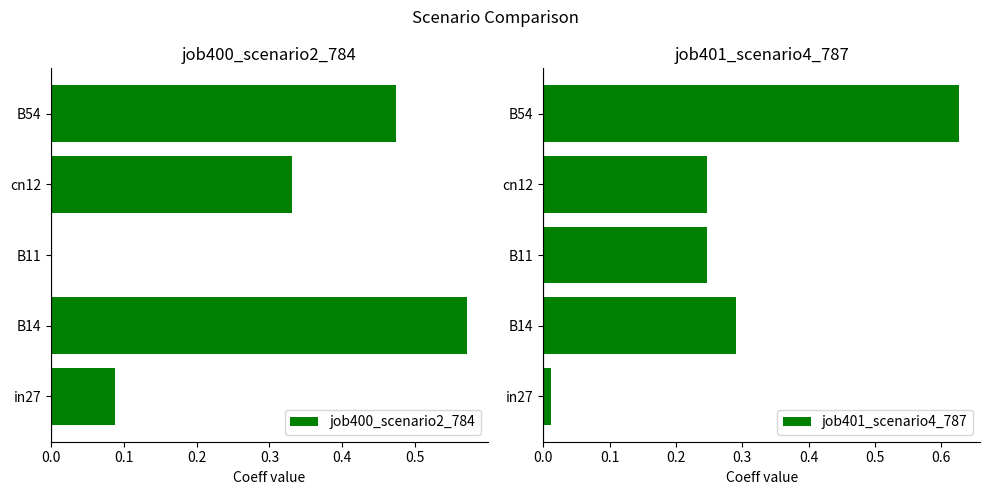

Which category has the highest value in the job401_scenario4_787 series?

B54